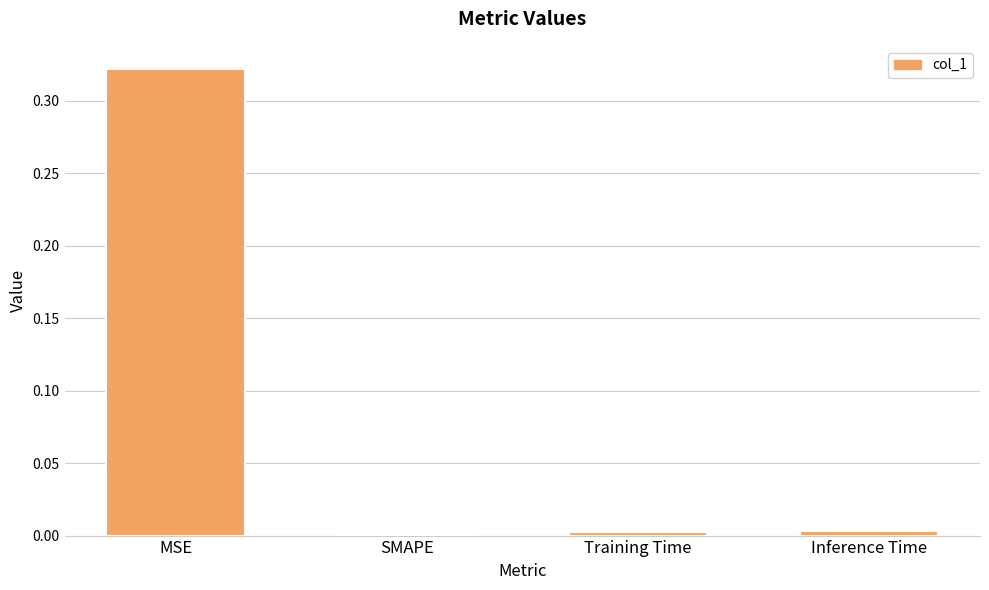

At which category does the chart reach its peak across all series?

MSE